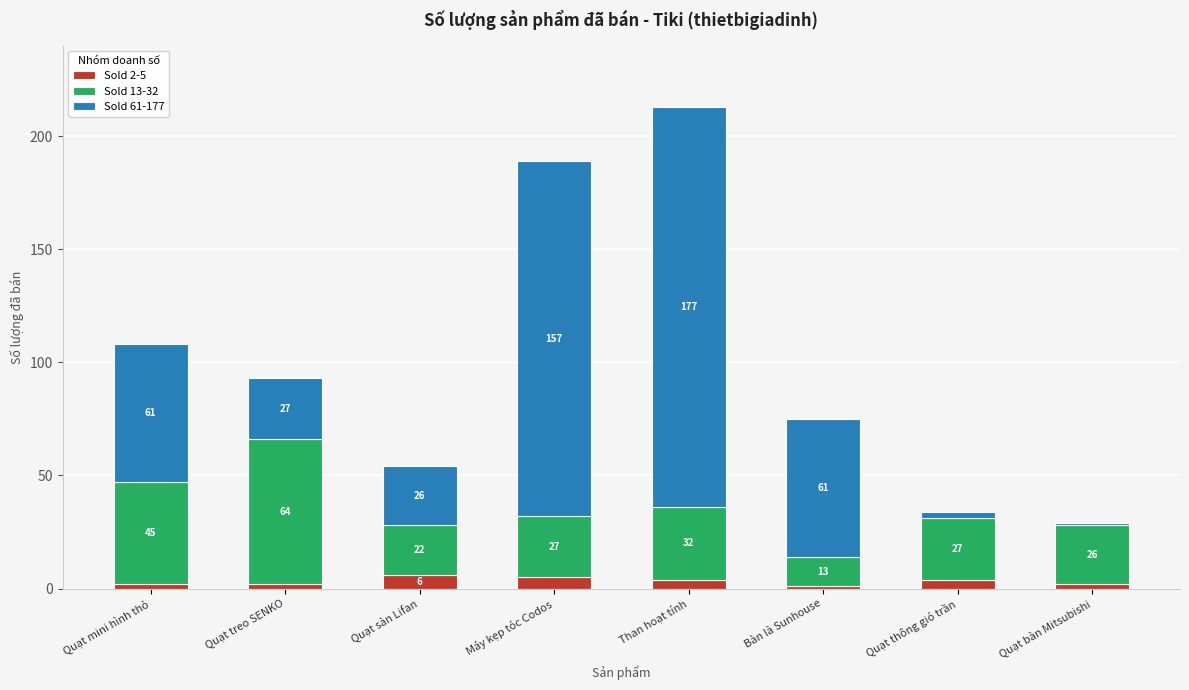

What is the difference between the second highest and second lowest values in the Sold 2-5 series?

3